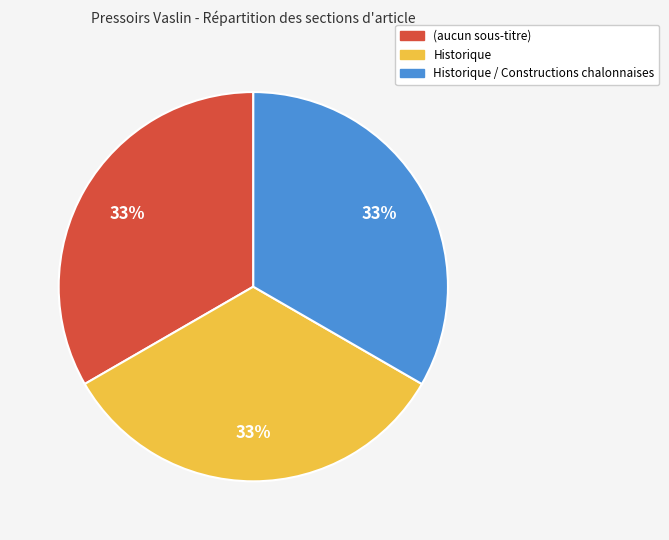

True or false: Historique accounts for 33% of the total.

True